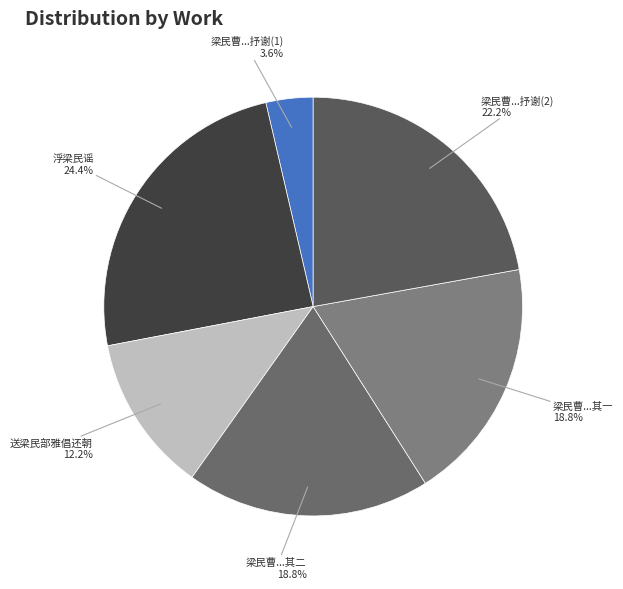

Count the number of slices in the pie.

6